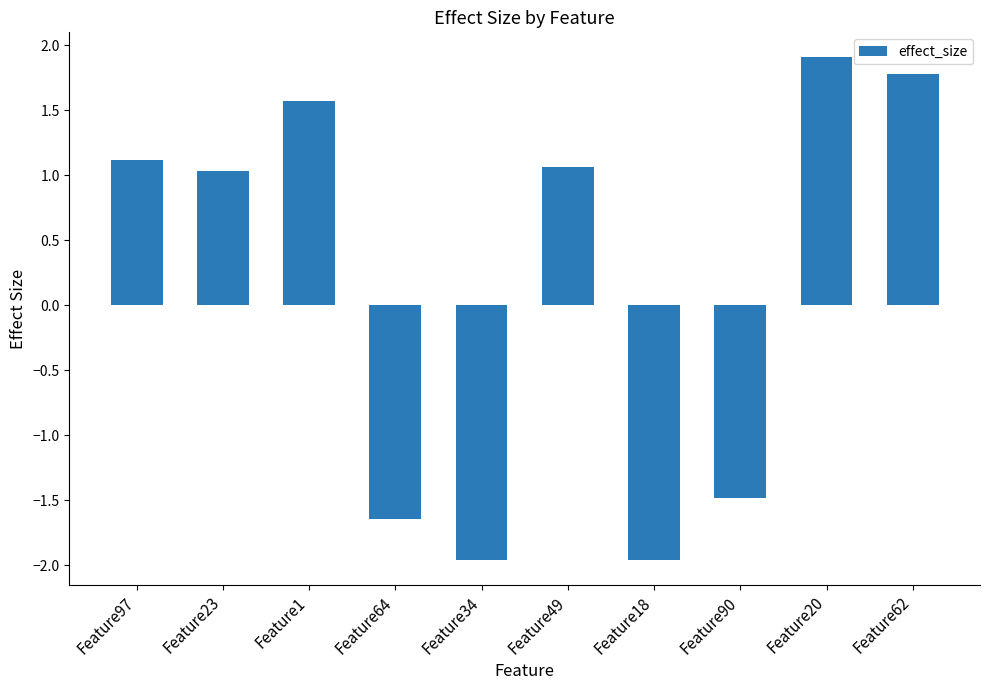

What is the greatest value displayed?

1.9